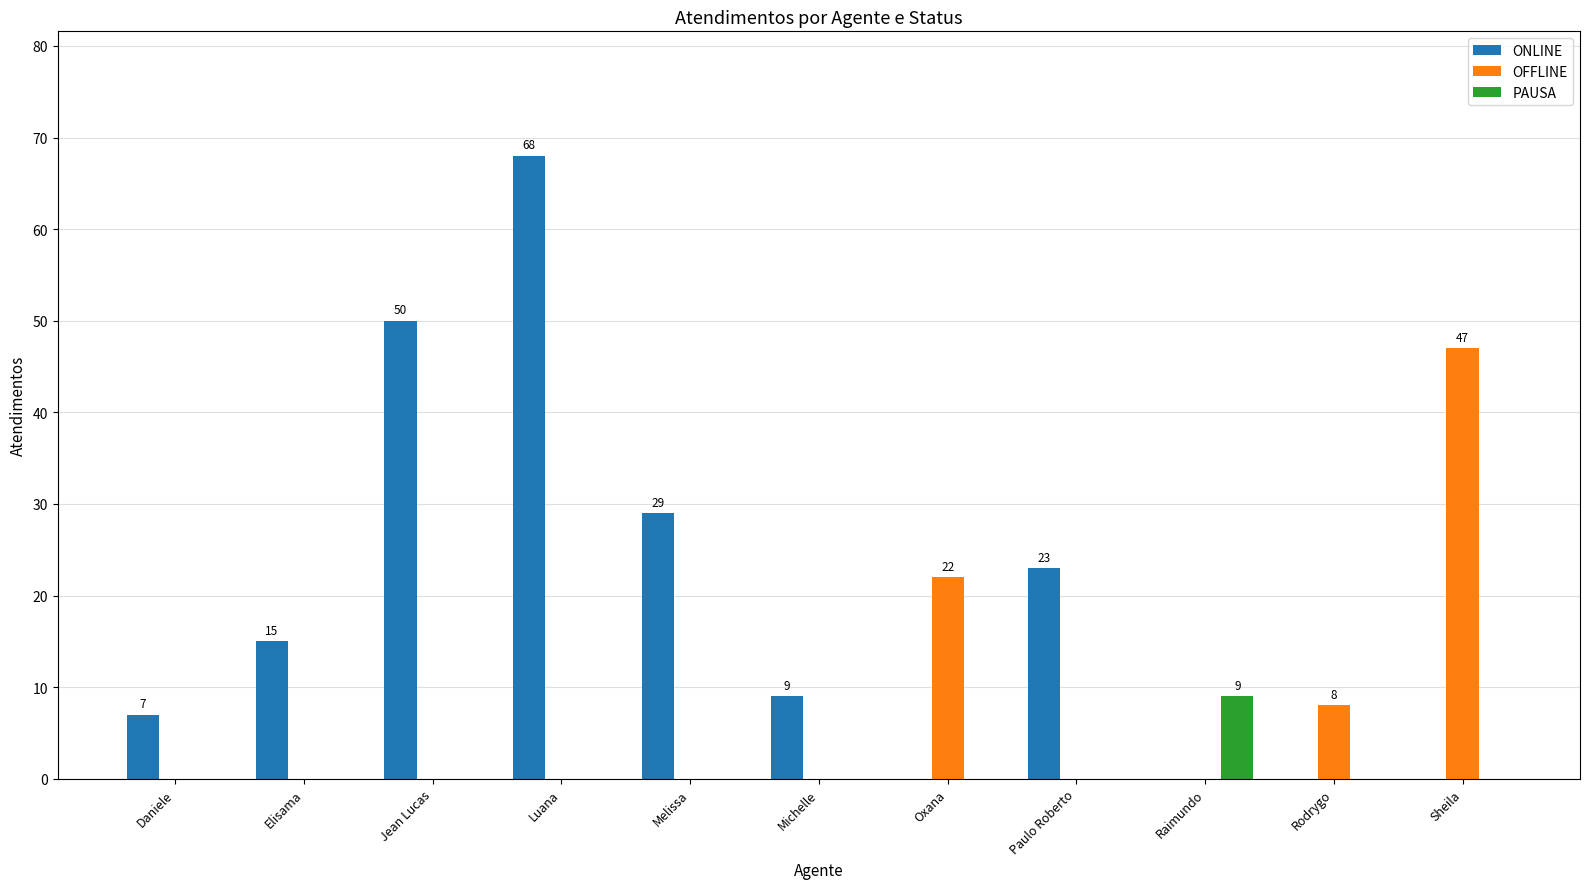

What is the sum of all ONLINE values?

201